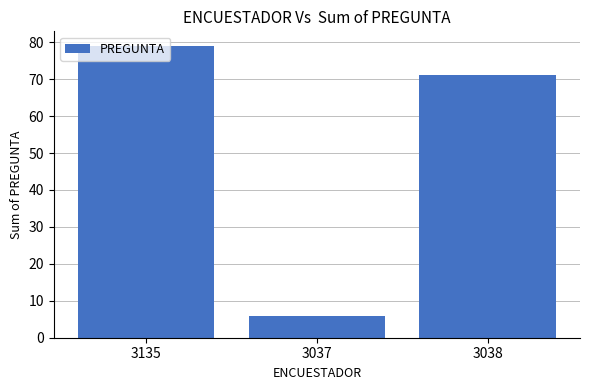

How many values are between 6 and 79?

3